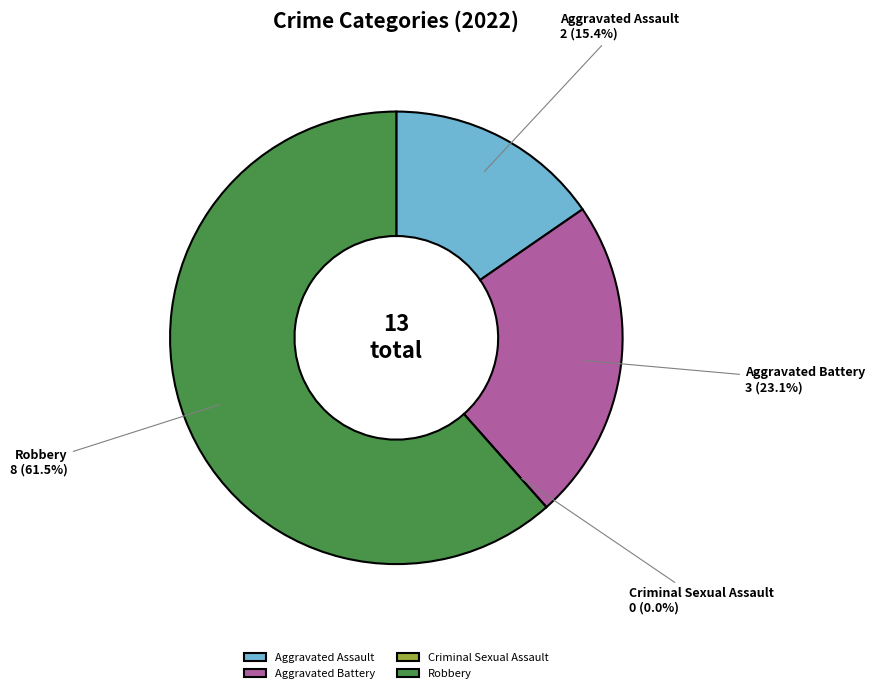

How many slices are in this pie chart?

4